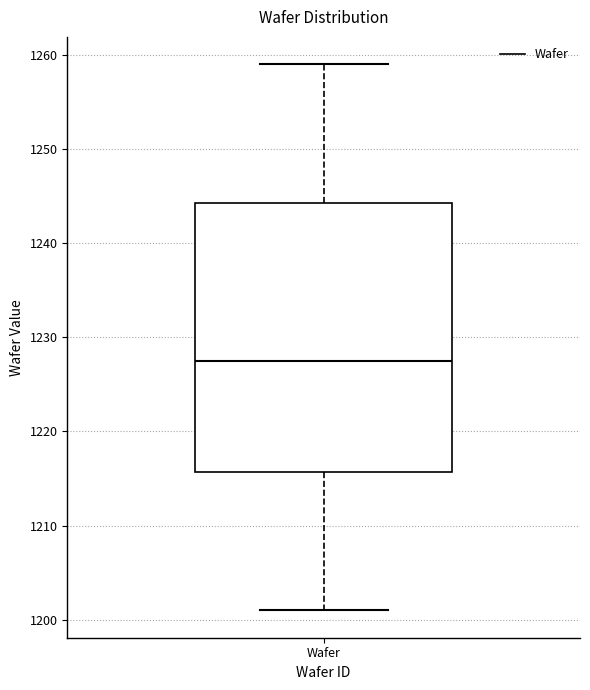

Where does the upper whisker of the box for Wafer end on the y-axis? The values are not printed on the chart, so give them approximately, as read against the axis.

1259